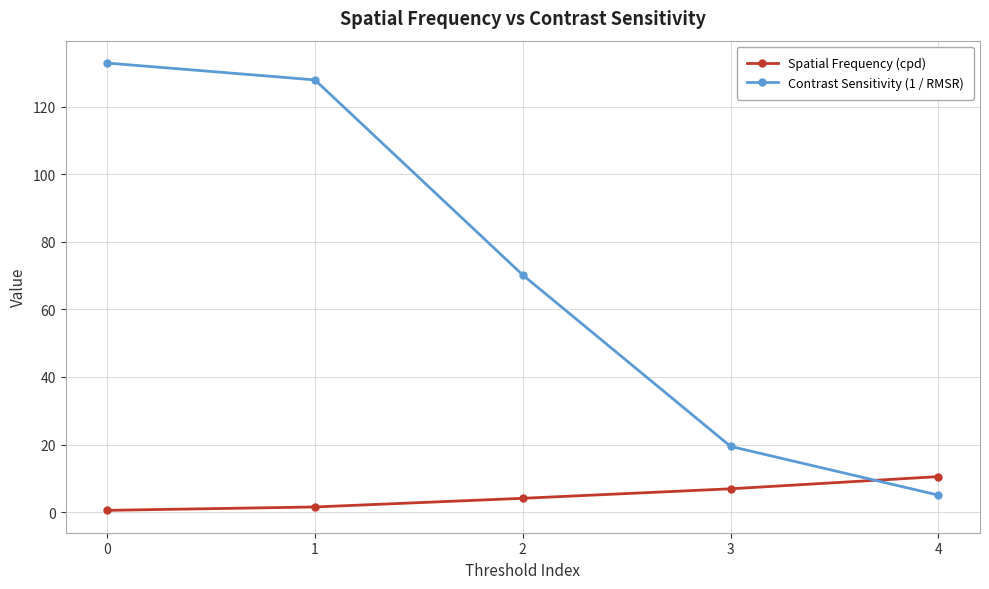

Which series has the widest spread of values?

Contrast Sensitivity (1 / RMSR)